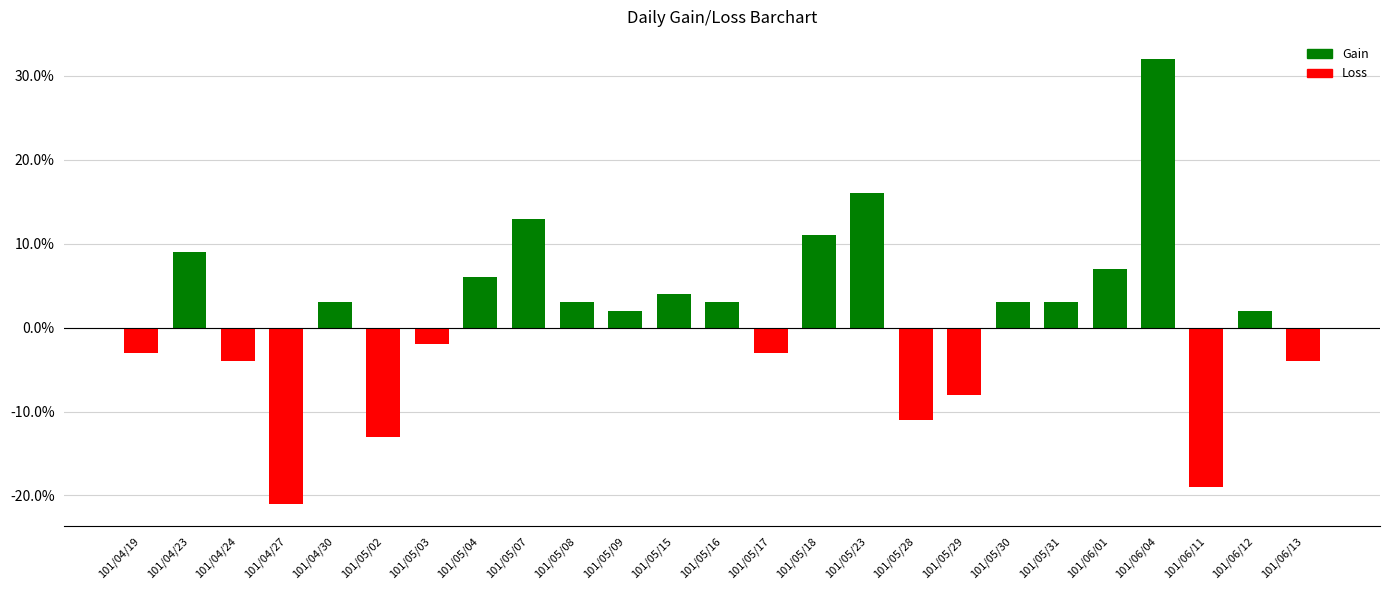

Reading left to right, what are all the values shown in this chart?

101/04/19=-0.0	101/04/23=0.1	101/04/24=-0.0	101/04/27=-0.2	101/04/30=0.0	101/05/02=-0.1	101/05/03=-0.0	101/05/04=0.1	101/05/07=0.1	101/05/08=0.0	101/05/09=0.0	101/05/15=0.0	101/05/16=0.0	101/05/17=-0.0	101/05/18=0.1	101/05/23=0.2	101/05/28=-0.1	101/05/29=-0.1	101/05/30=0.0	101/05/31=0.0	101/06/01=0.1	101/06/04=0.3	101/06/11=-0.2	101/06/12=0.0	101/06/13=-0.0